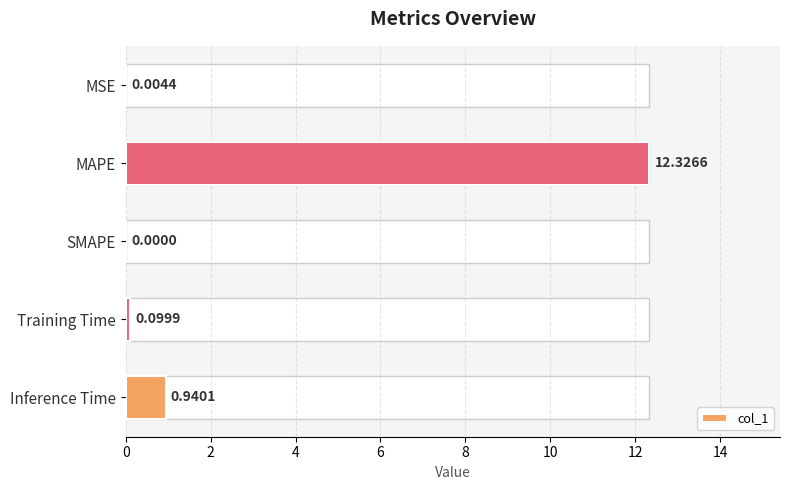

What value does the data have at MAPE?

12.3